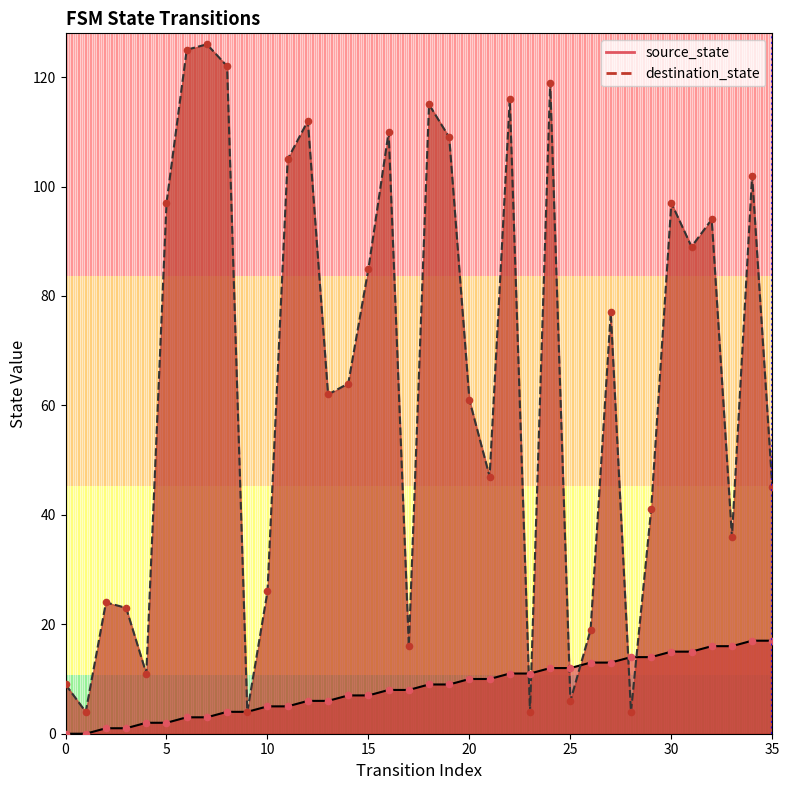

Which series has the largest total across all categories?

destination_state